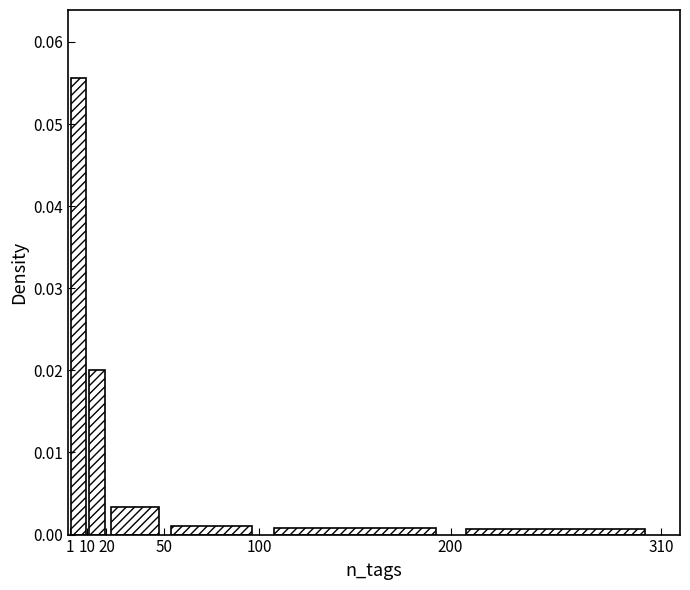

How tall is the bar that spans 20 to 50 on the x-axis? The values are not printed on the chart, so give them approximately, as read against the axis.

0.003